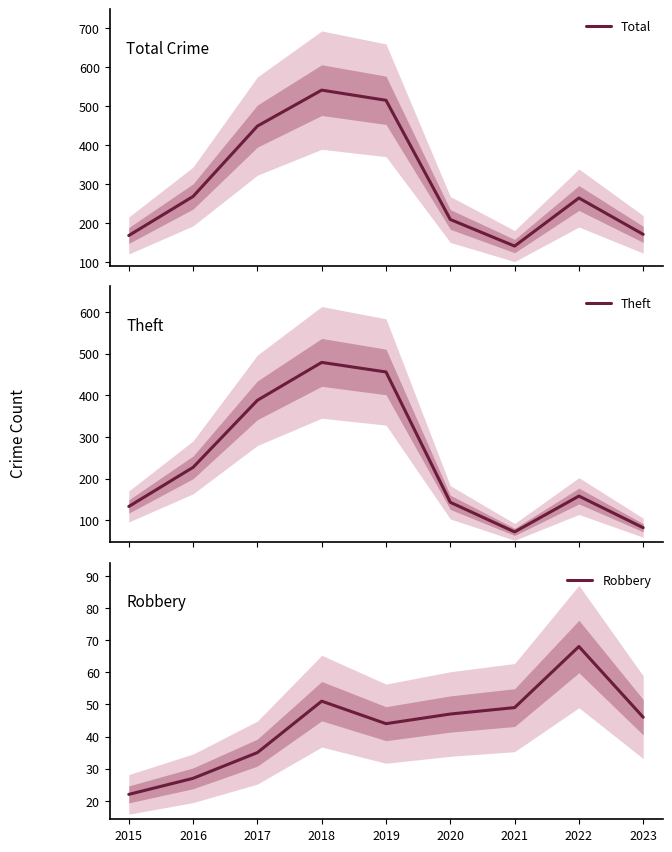

True or false: Theft and Total intersect in this chart.

False